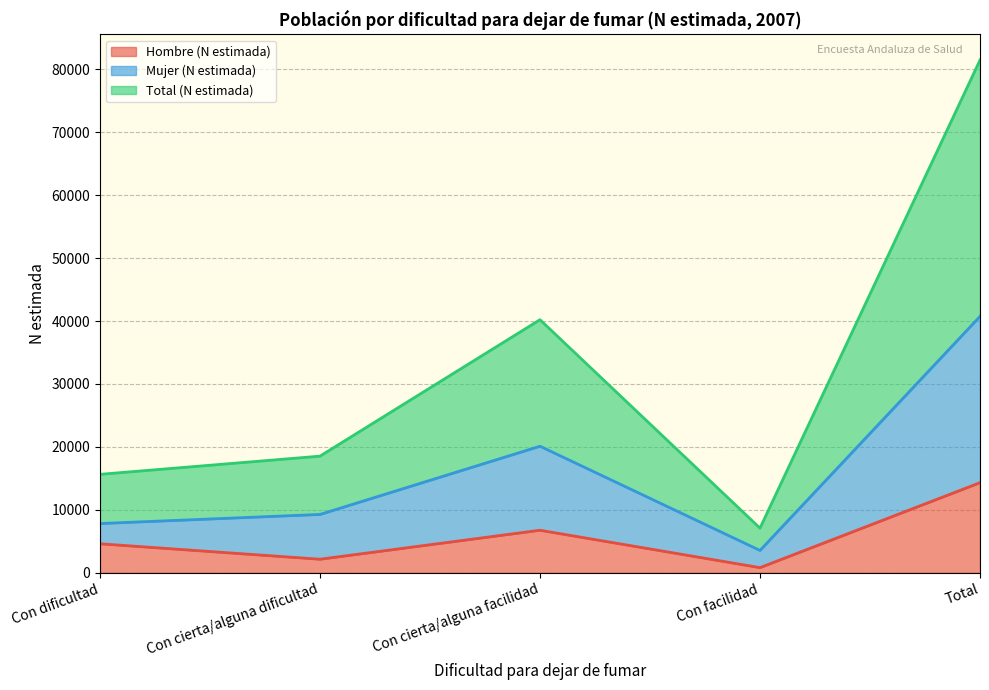

What is the minimum value shown in the chart?

812